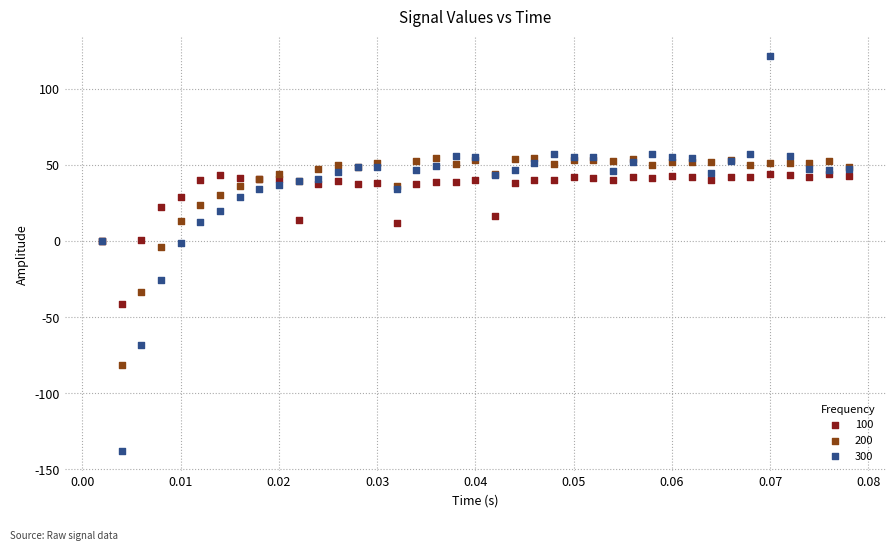

Which series reaches the minimum Y coordinate?

300